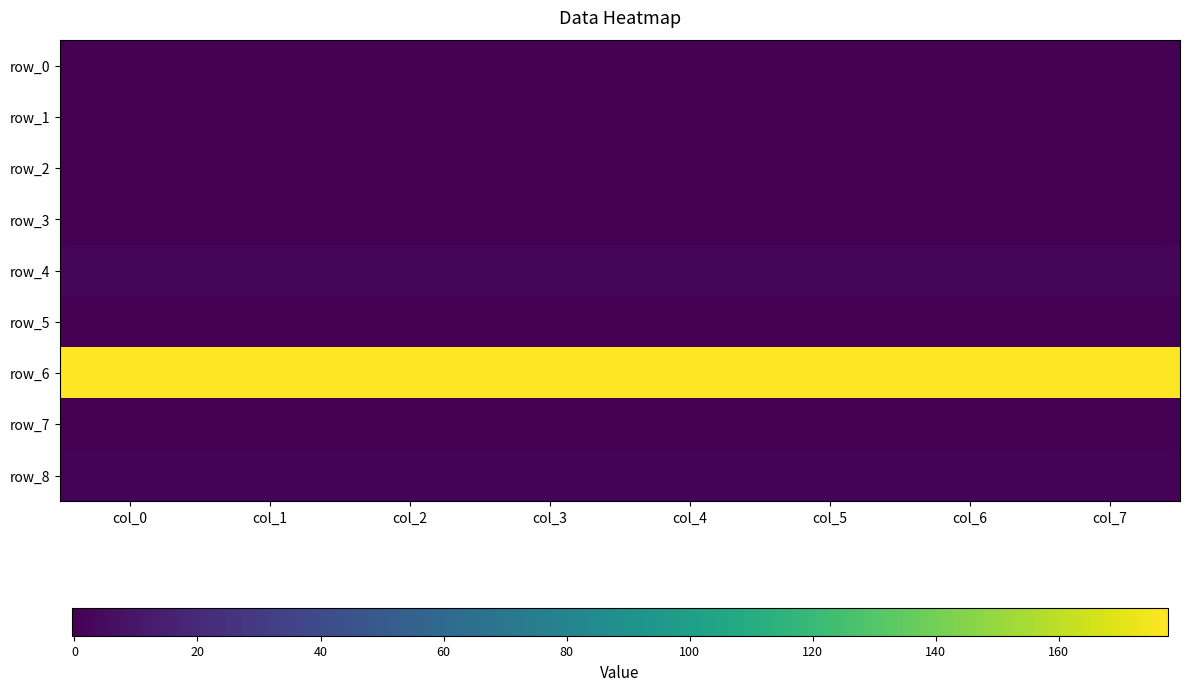

Reading right to left, list all the values displayed in this chart.

row_0: col_7=0.0	col_6=0.0	col_5=0.0	col_4=0.0	col_3=0.0	col_2=0.0	col_1=0.0	col_0=0.0
row_1: col_7=0.0	col_6=0.0	col_5=0.0	col_4=0.1	col_3=0.0	col_2=0.0	col_1=0.1	col_0=0.1
row_2: col_7=0.0	col_6=0.0	col_5=0.0	col_4=0.0	col_3=0.0	col_2=0.0	col_1=0.0	col_0=0.0
row_3: col_7=0.1	col_6=0.1	col_5=0.1	col_4=0.1	col_3=0.1	col_2=0.1	col_1=0.1	col_0=0.1
row_4: col_7=2.8	col_6=2.8	col_5=2.8	col_4=2.8	col_3=2.8	col_2=2.8	col_1=2.8	col_0=2.8
row_5: col_7=0.0	col_6=0.0	col_5=0.0	col_4=0.0	col_3=0.0	col_2=0.0	col_1=0.0	col_0=0.0
row_6: col_7=177.8	col_6=177.8	col_5=177.8	col_4=177.8	col_3=177.8	col_2=177.8	col_1=177.8	col_0=177.8
row_7: col_7=-0.4	col_6=-0.4	col_5=-0.4	col_4=-0.4	col_3=-0.4	col_2=-0.4	col_1=-0.4	col_0=-0.4
row_8: col_7=1.2	col_6=1.2	col_5=1.2	col_4=1.2	col_3=1.2	col_2=1.2	col_1=1.2	col_0=1.2